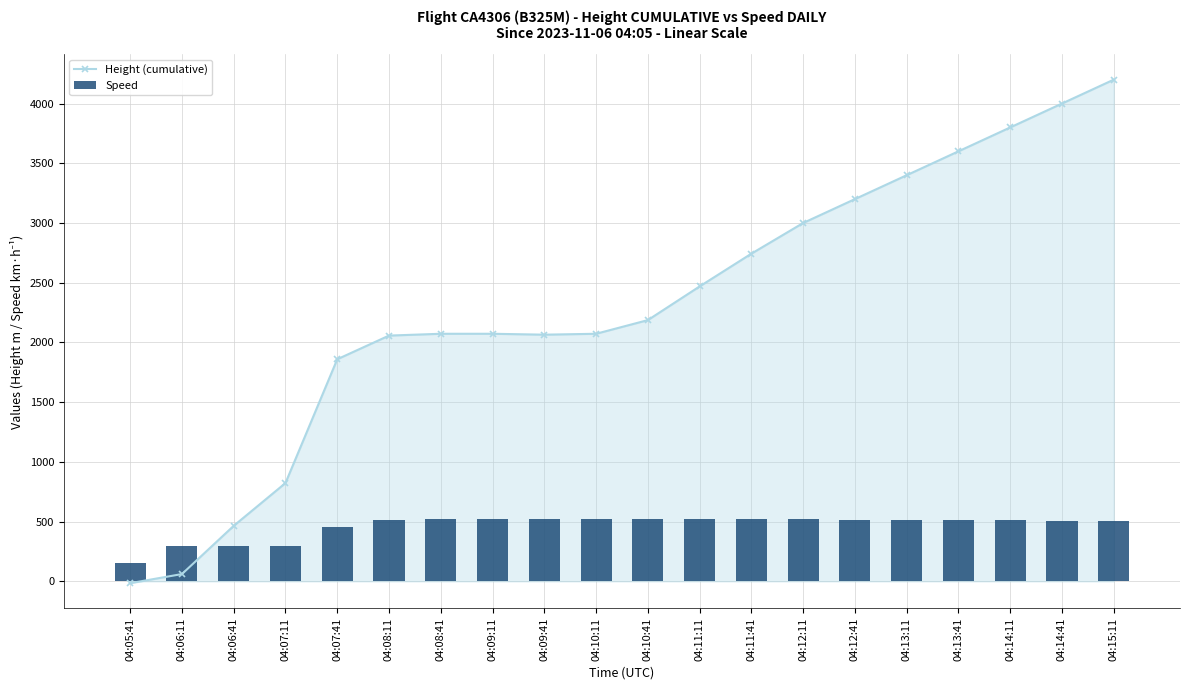

What is the approximate value of Height (cumulative) at 04:12:41?

3200.0